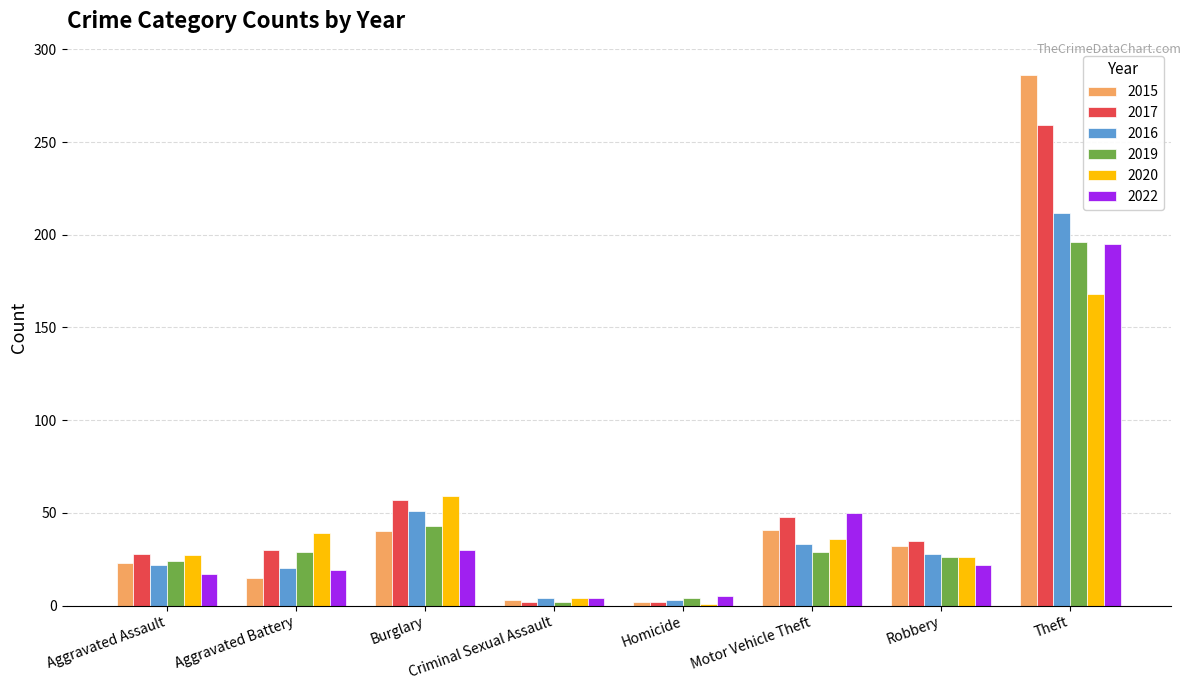

How many data points does each series have?

8